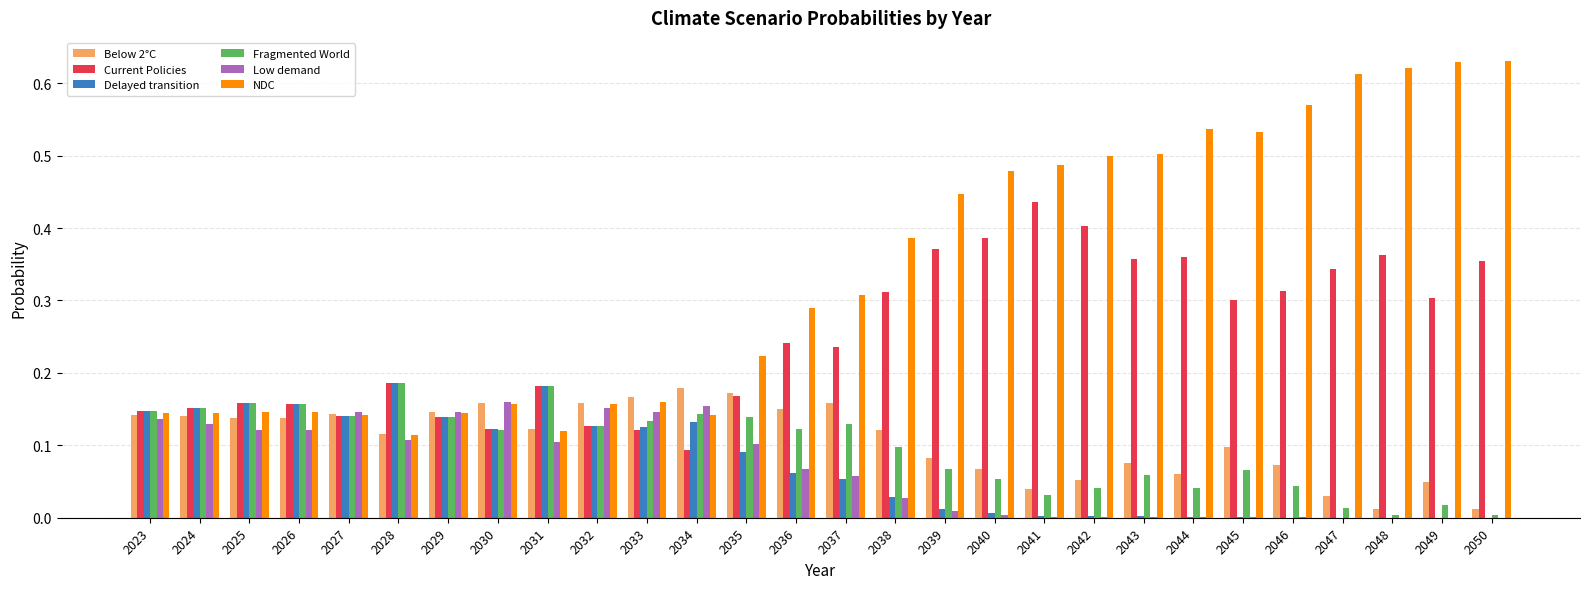

What is the sum of all Delayed transition values?

2.0